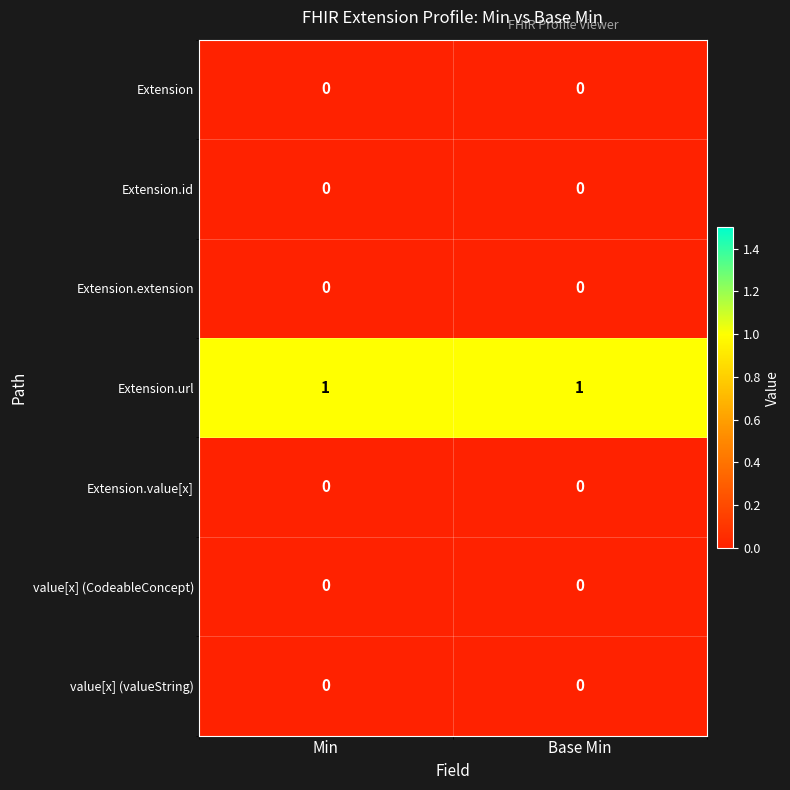

True or false: Extension.extension has a value of 0 at Min.

True